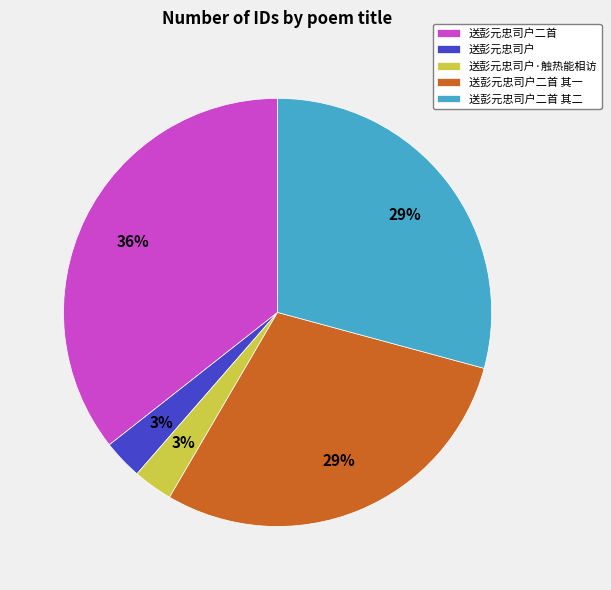

Does 送彭元忠司户二首 其一 represent more than half of the total?

No